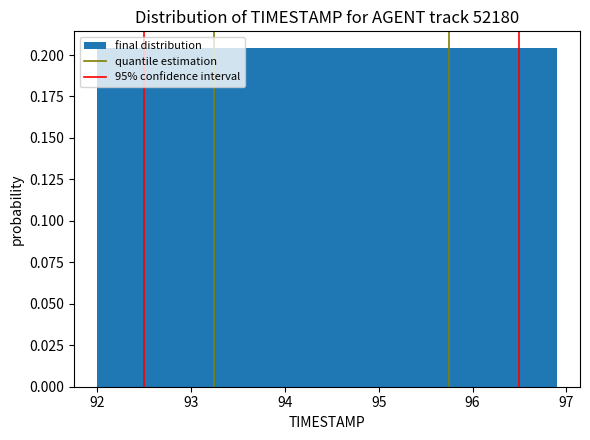

How tall is the bar that spans 95.92 to 96.41 on the x-axis? Neither the bar edges nor the heights are printed on the chart, so give them approximately, as read against the axes.

0.205